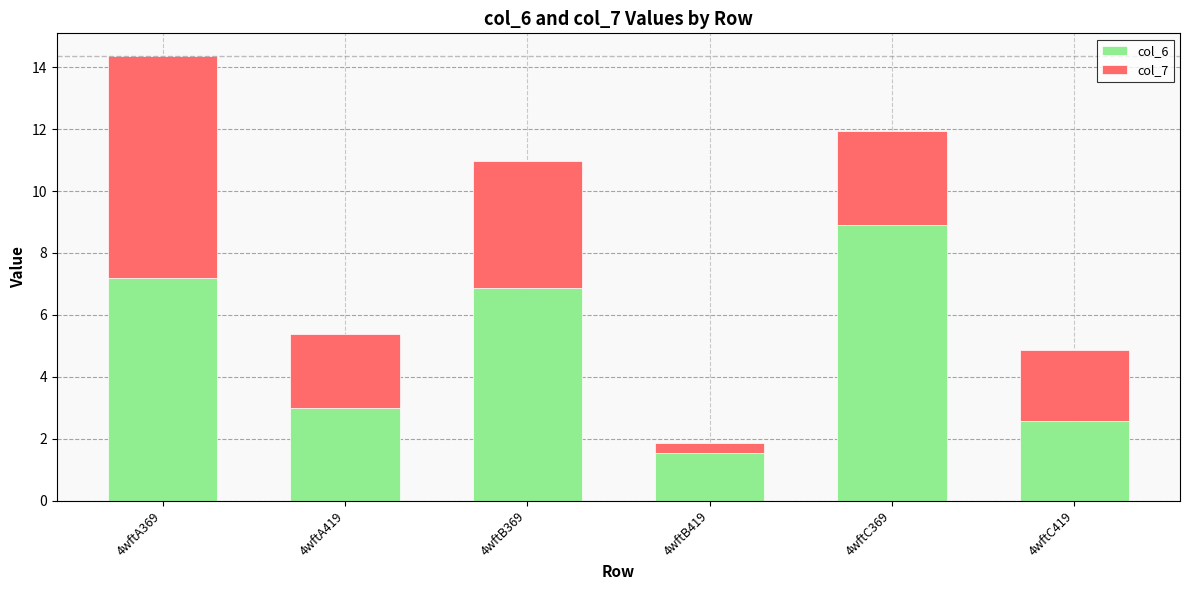

What is the difference between the col_6 values at 4wftC369 and 4wftB369?

2.0